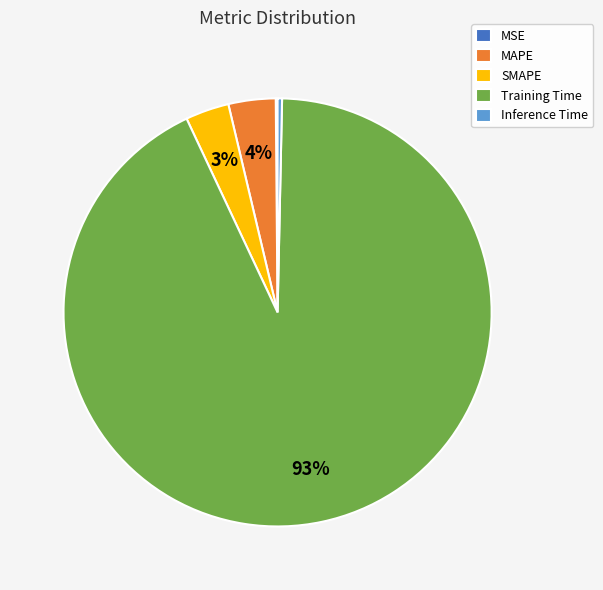

The Training Time slice represents 93% of the pie. True or false?

True